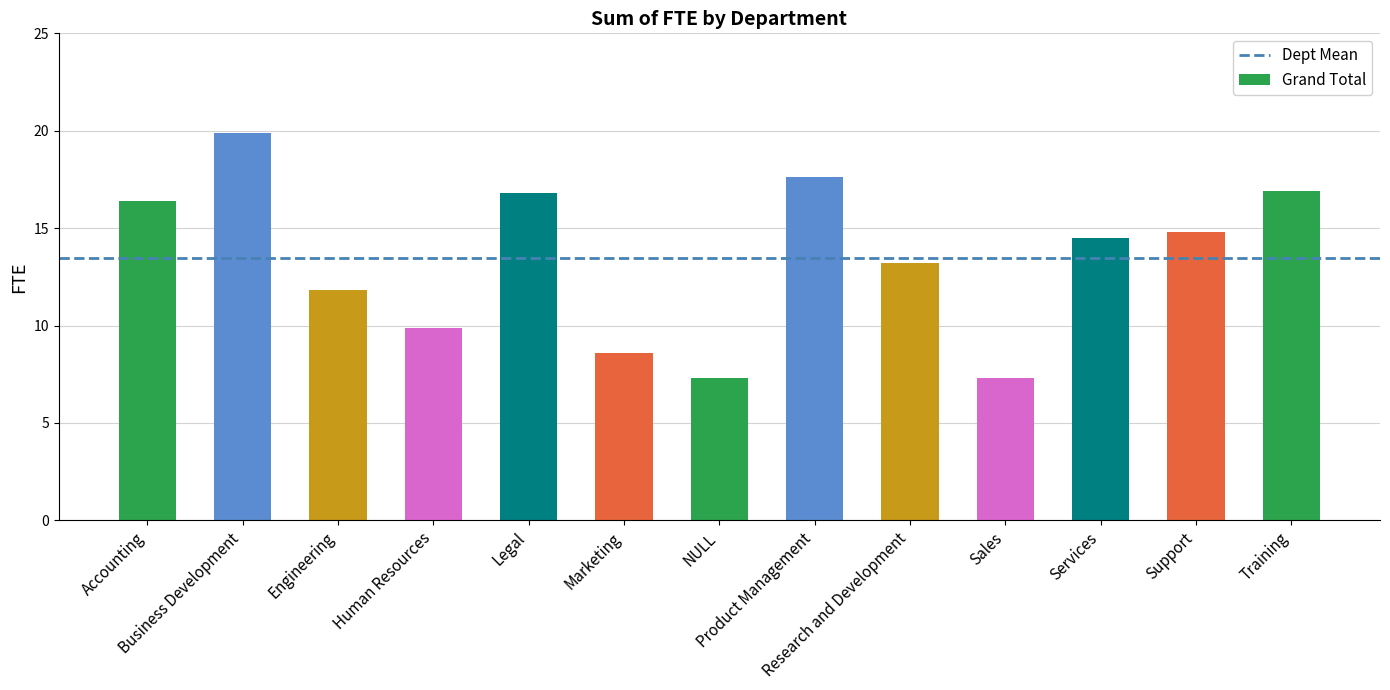

How many bars are there in total?

13